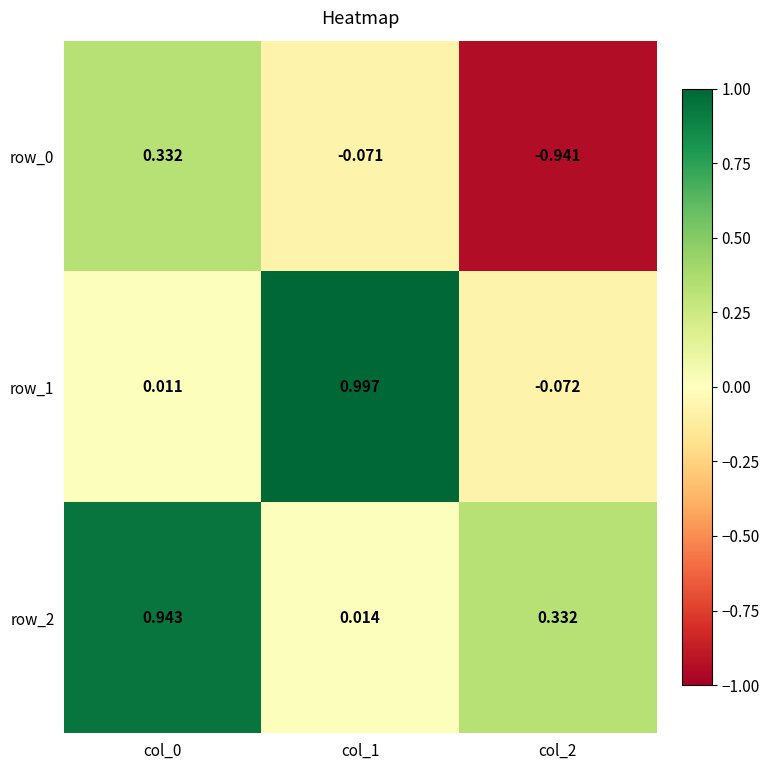

Which series has the largest total across all categories?

row_2